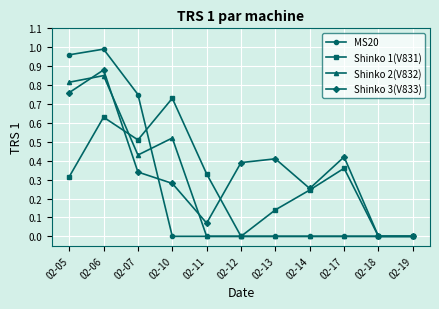

Is the value of Shinko 3(V833) at 02-14 greater than the value of MS20 at 02-05?

No